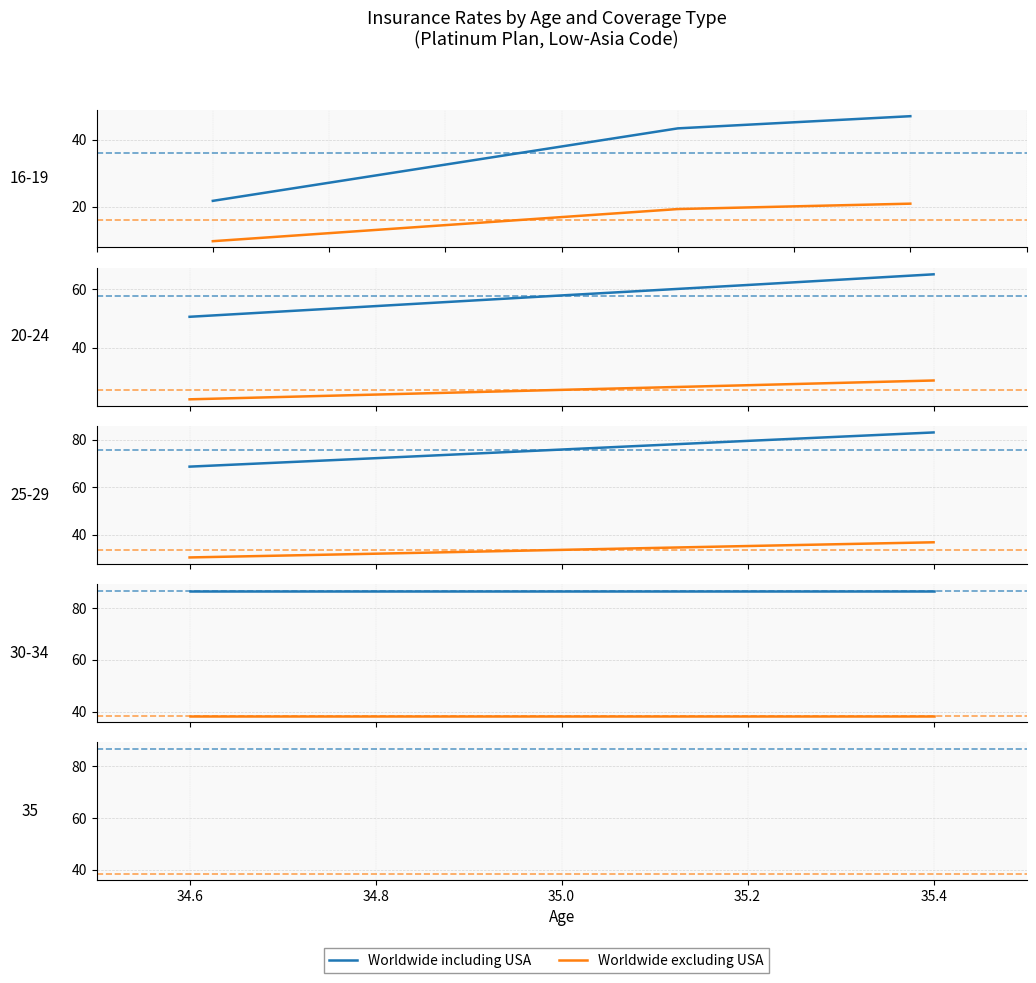

True or false: Worldwide excluding USA and Worldwide including USA intersect in this chart.

False